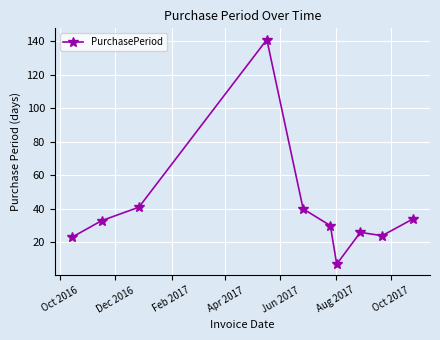

What is the value of the 4th point from the left?

141